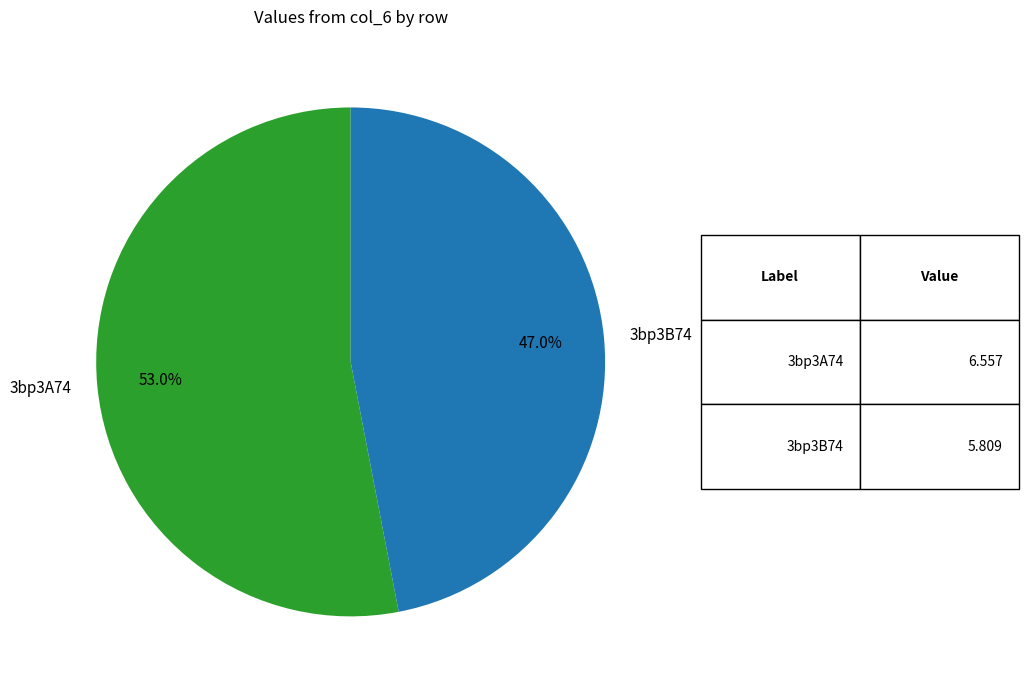

Rank the categories by value from lowest to highest.

3bp3B74, 3bp3A74